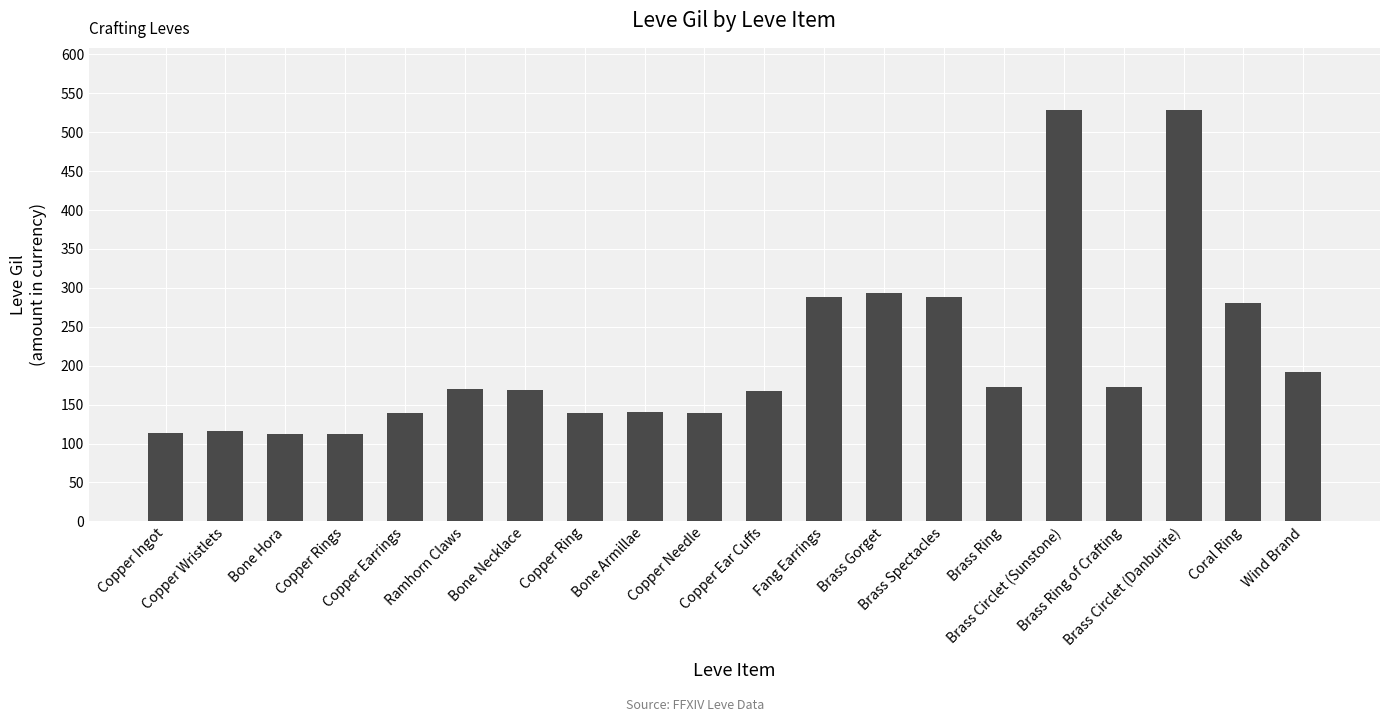

How many distinct data groups are displayed?

1